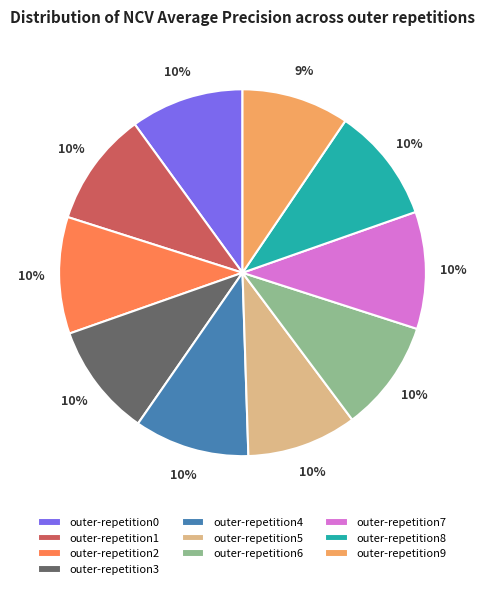

To the nearest percent, what portion does outer-repetition7 represent?

10%